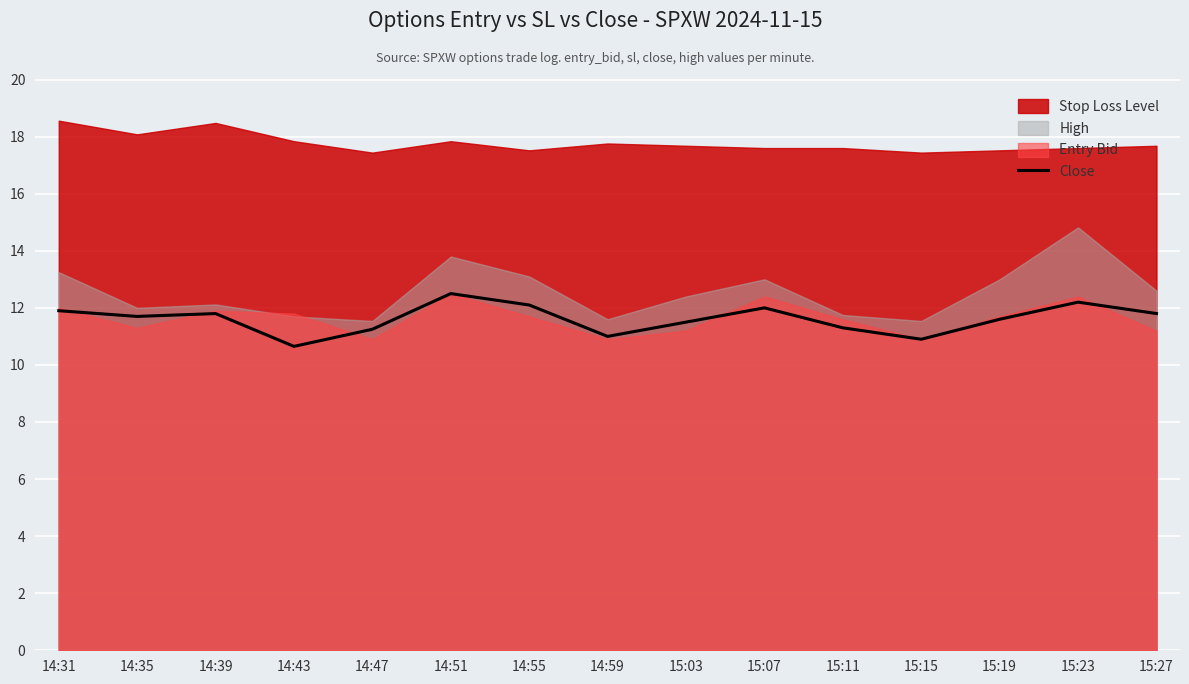

Which category has the highest value across all series?

14:51